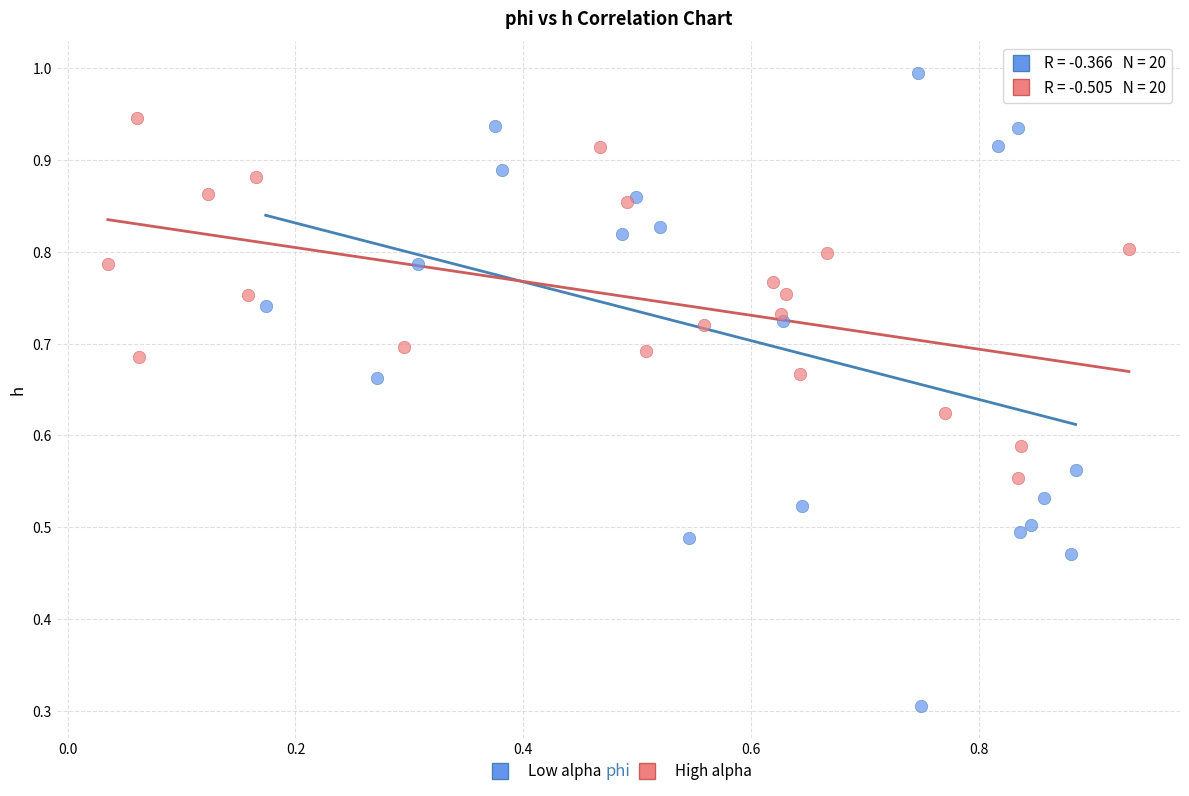

Which series contains the highest Y value?

Low alpha